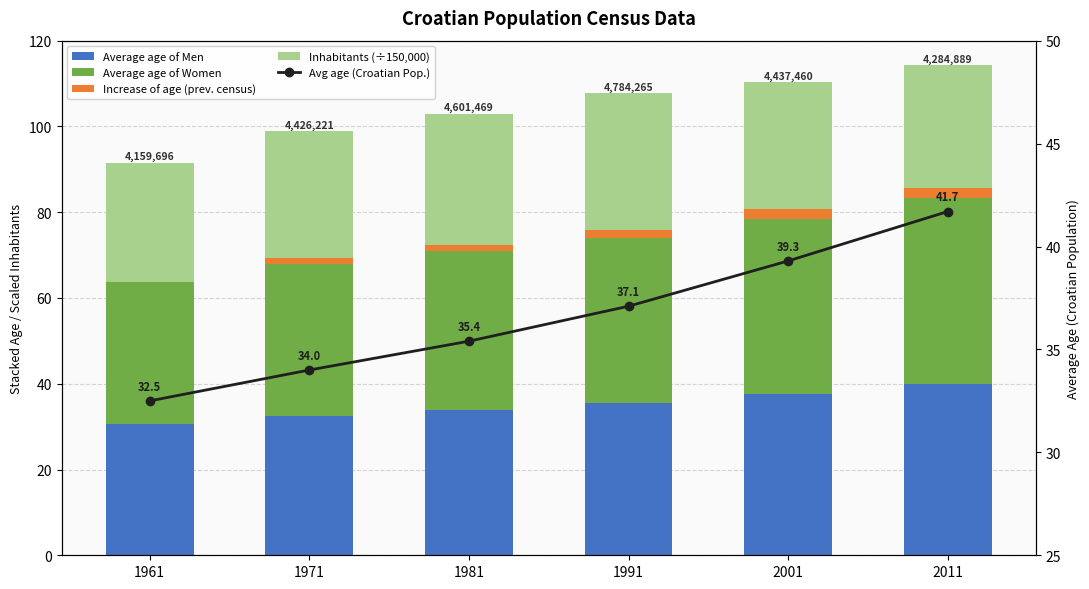

Which series changed the most between 1971 and 1981?

Average age of Women